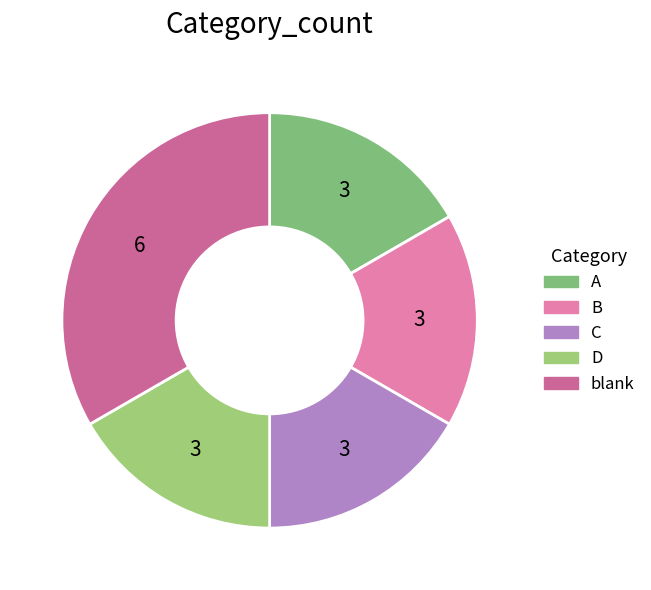

How many slices are in this pie chart?

5